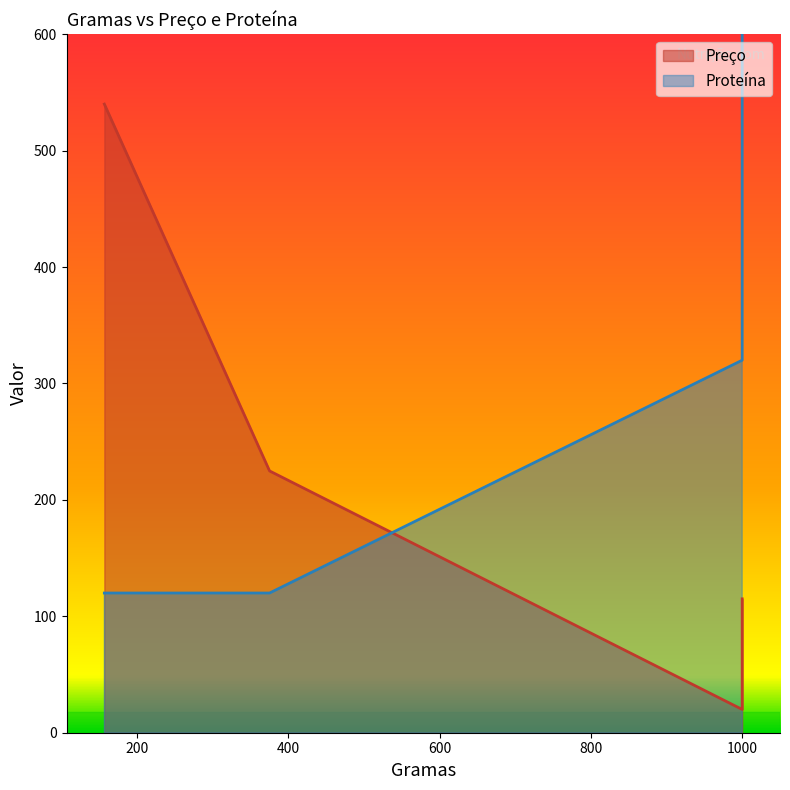

True or false: the data shows 1283.0 at 1000.0.

False